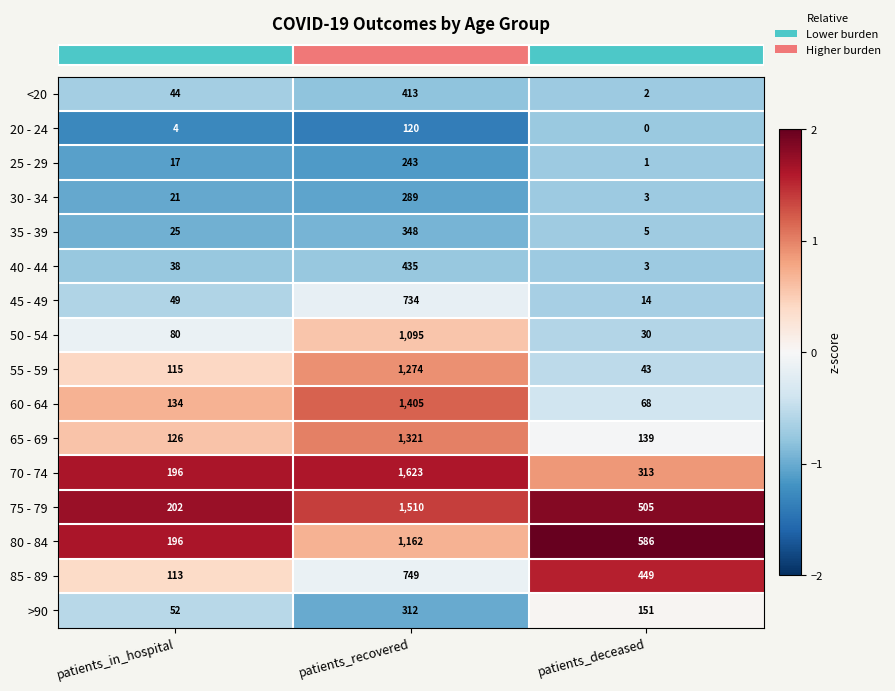

What is the difference between the maximum and second lowest values in the 65 - 69 series?

1182